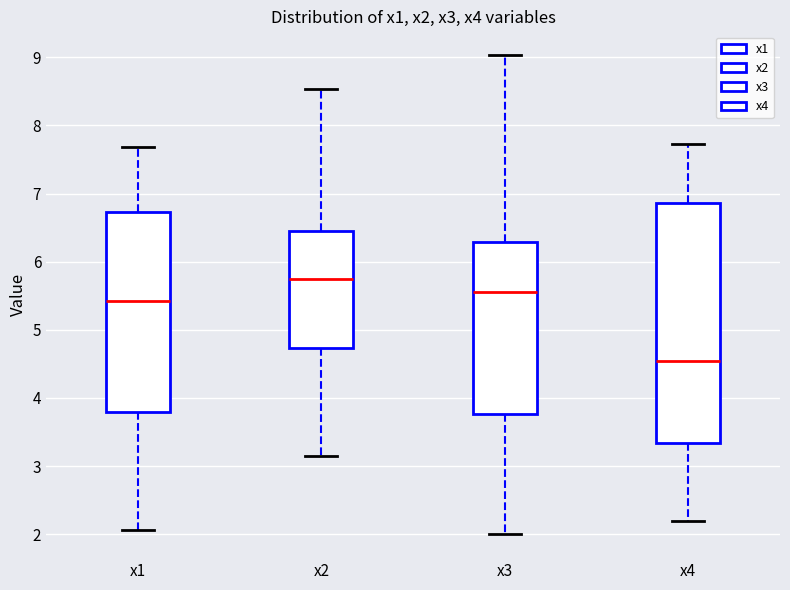

Which box's median line is the highest?

x2